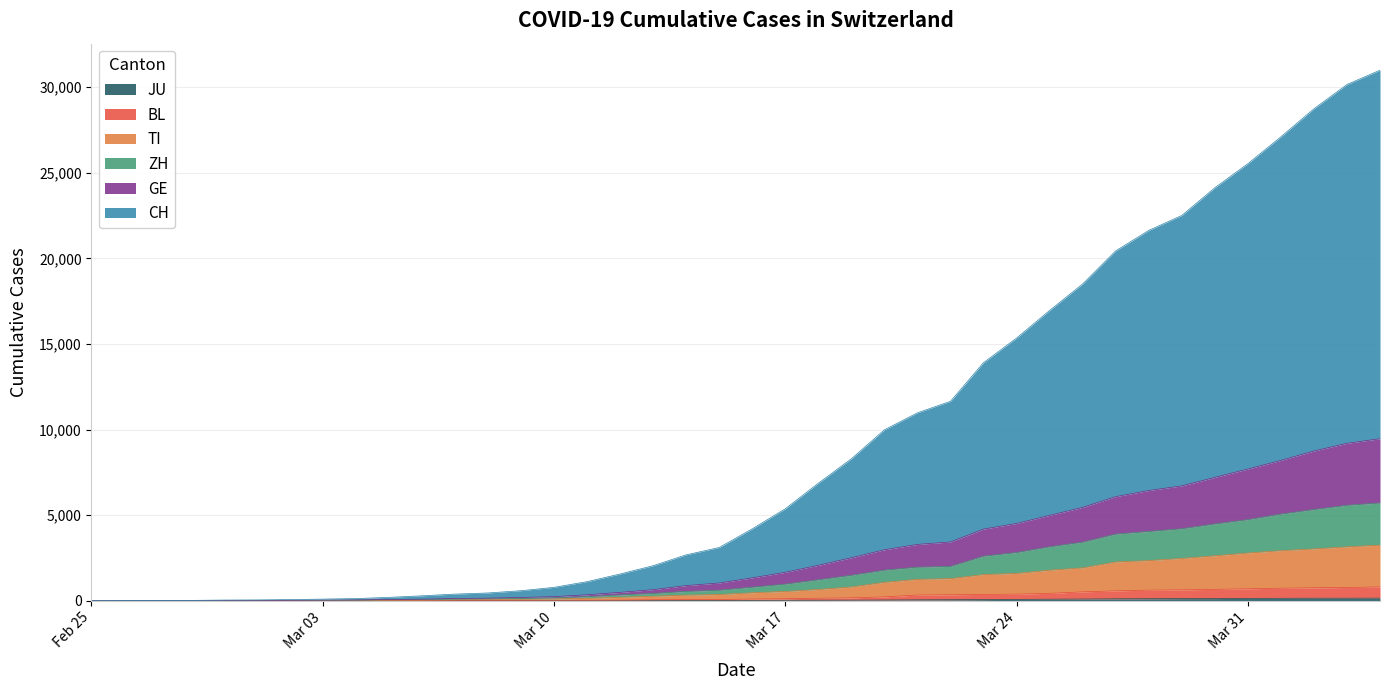

How many data points in BL are above 101?

19